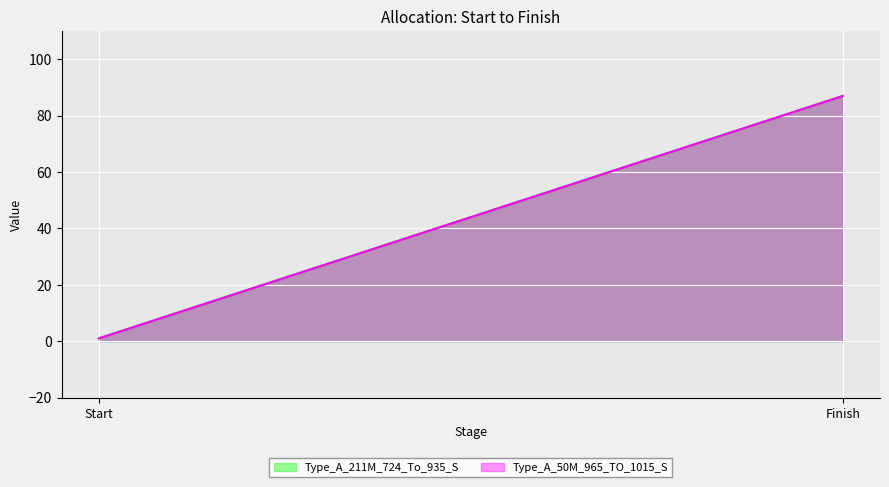

Rank the series at Start from highest to lowest value.

Type_A_211M_724_To_935_S, Type_A_50M_965_TO_1015_S